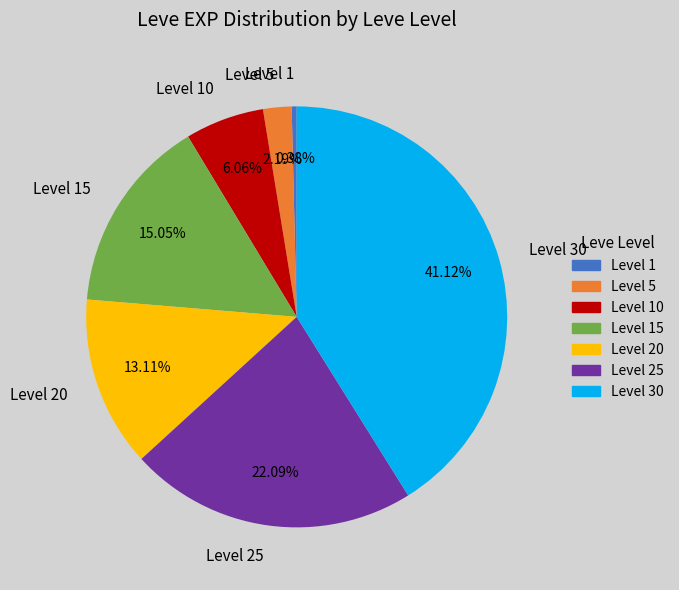

Rank the categories by value from lowest to highest.

Level 1, Level 5, Level 10, Level 20, Level 15, Level 25, Level 30